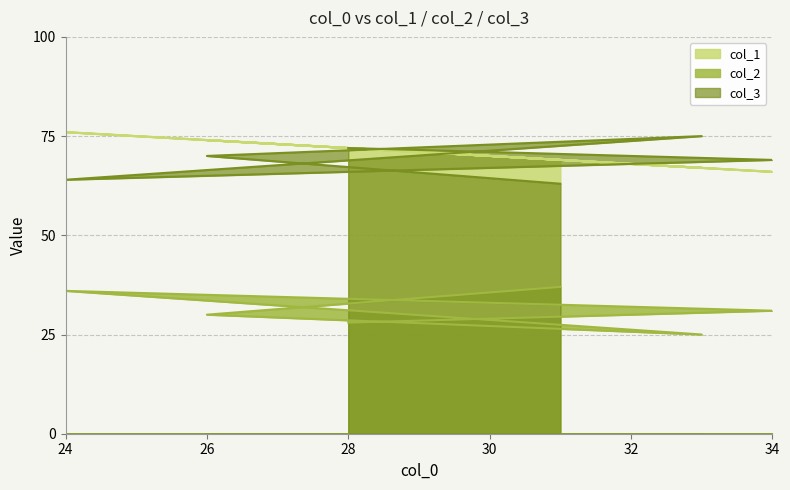

How many data points in col_3 are less than 70?

3